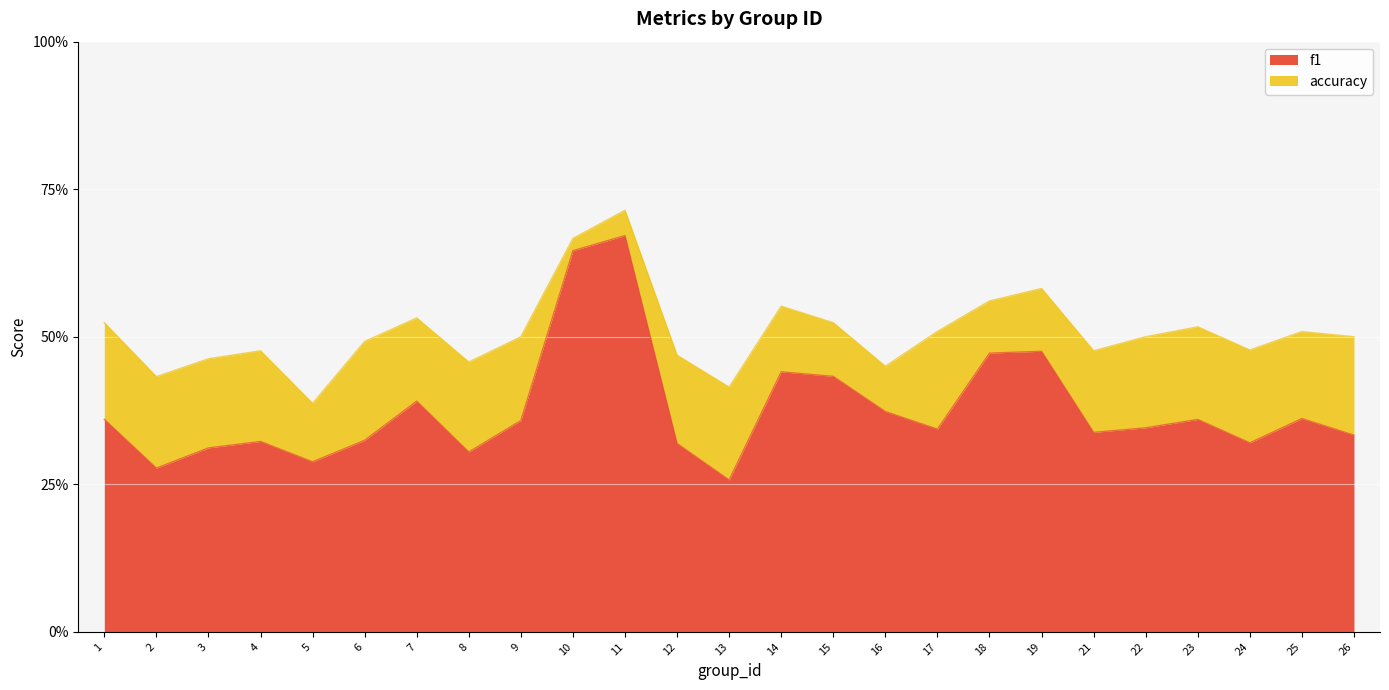

The value of accuracy at 26 is 0.5. True or false?

True